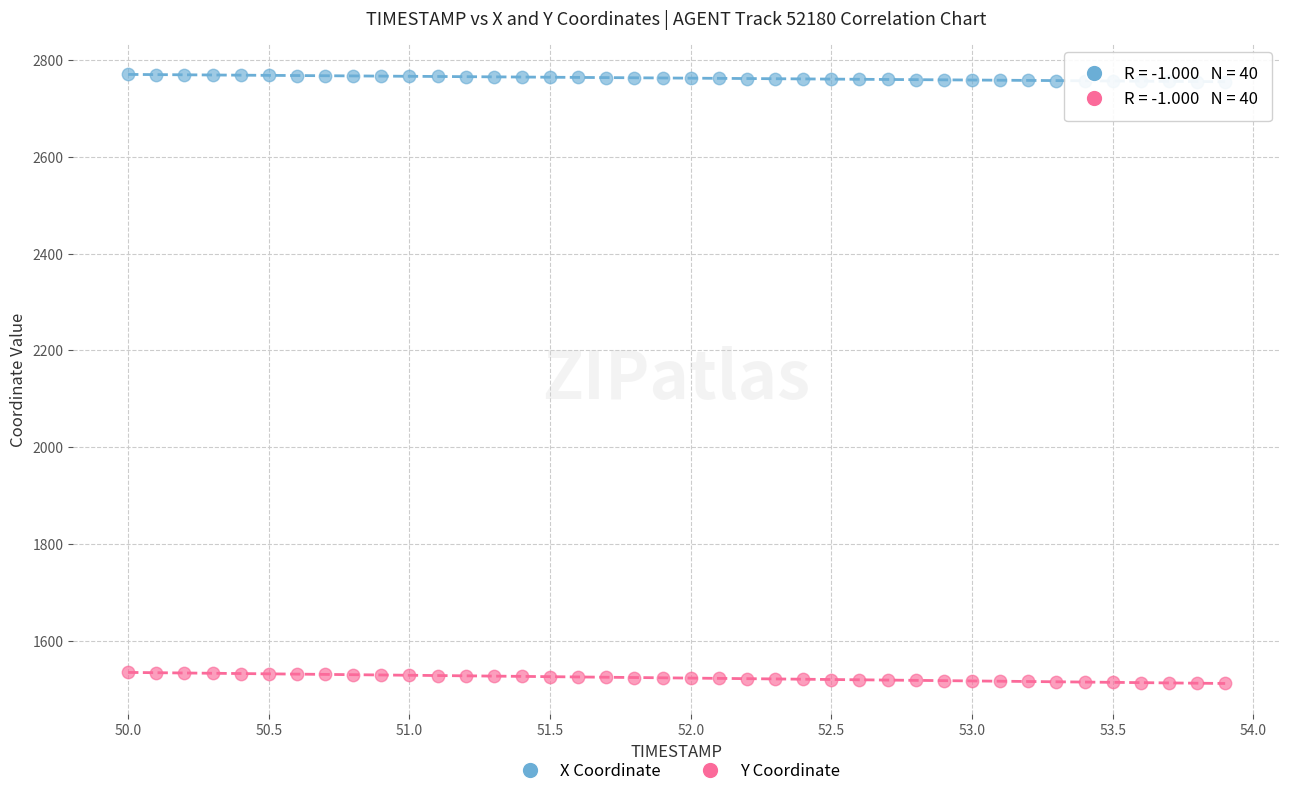

Which series reaches the minimum Y coordinate?

Y Coordinate